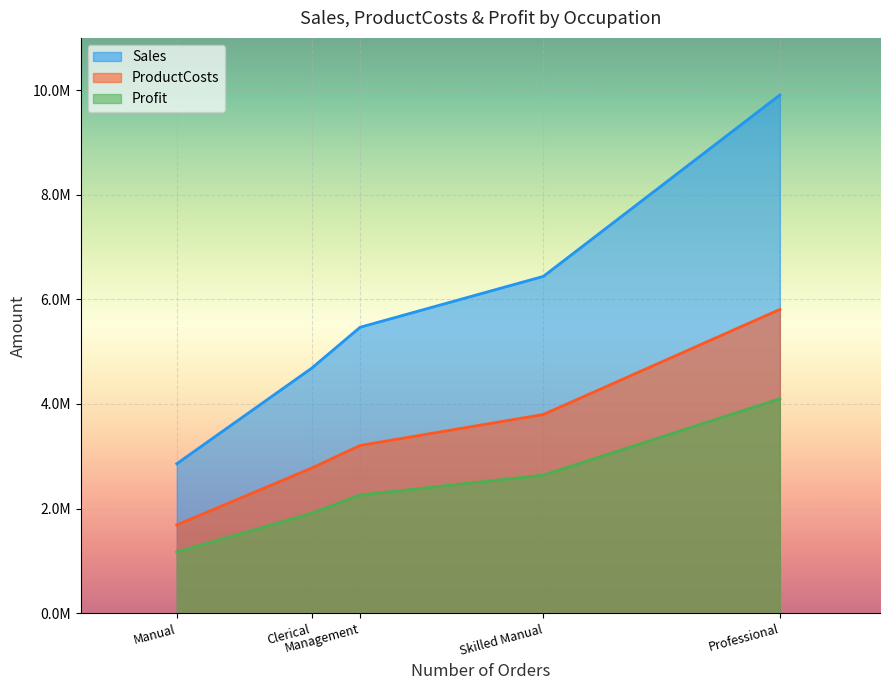

List the series in order of their peak value, highest first.

Sales, ProductCosts, Profit